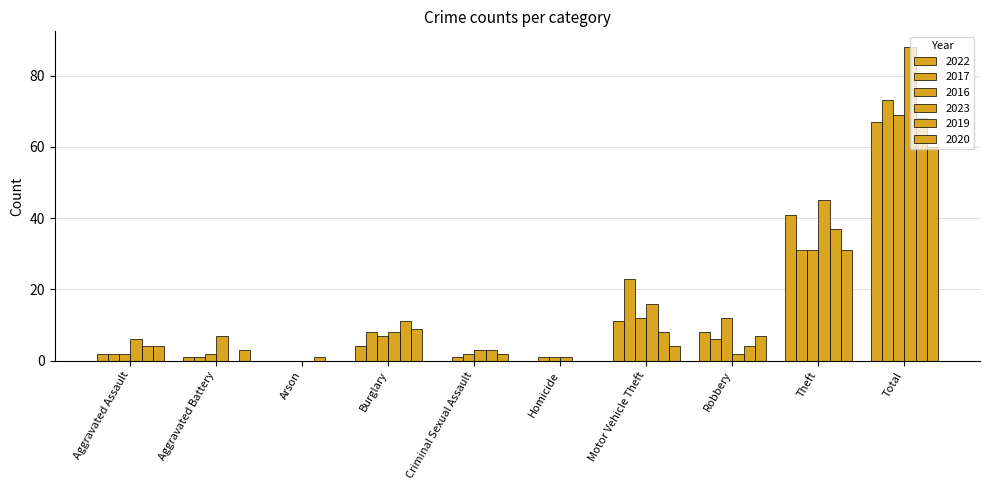

Which series has the largest range (max minus min)?

2023